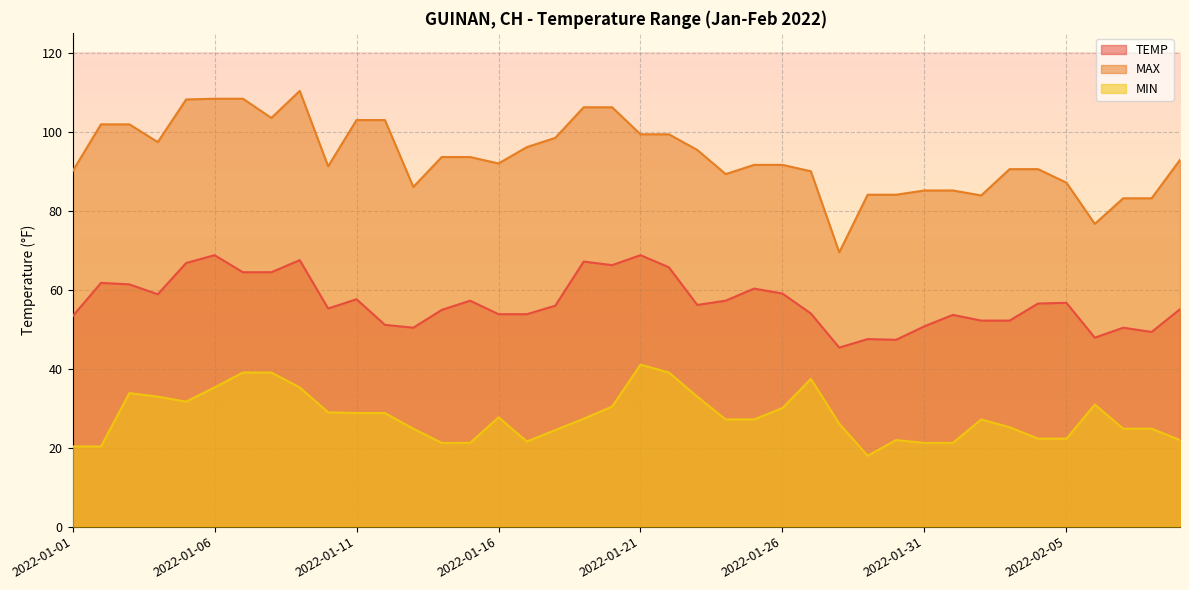

Rank the series by their maximum value, from highest to lowest.

MAX, TEMP, MIN